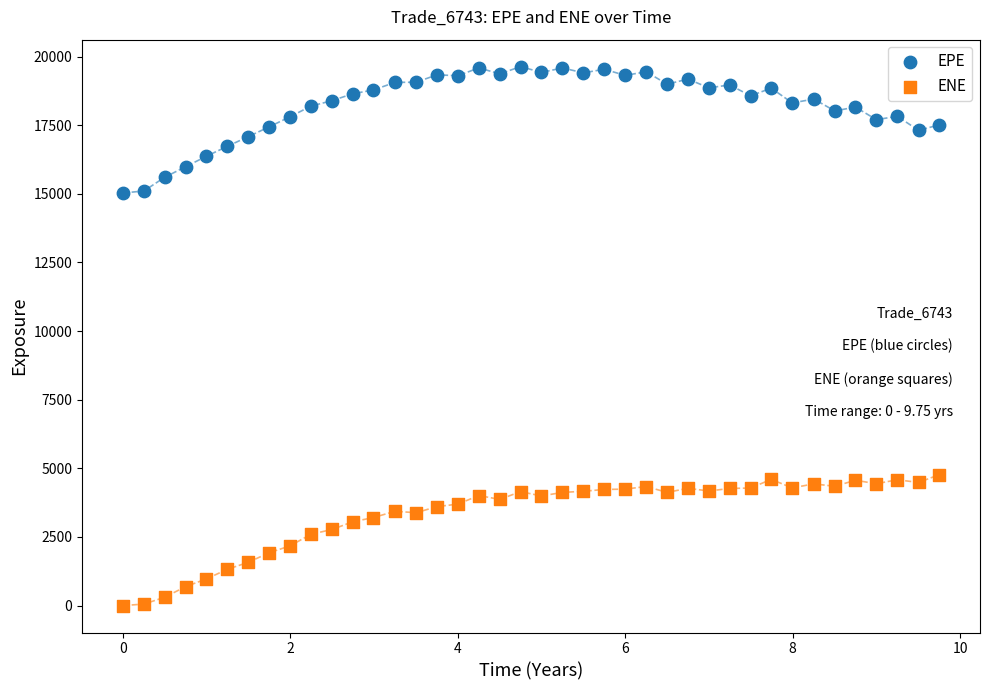

Across all data points, what is the range of X values (max minus min)?

9.7